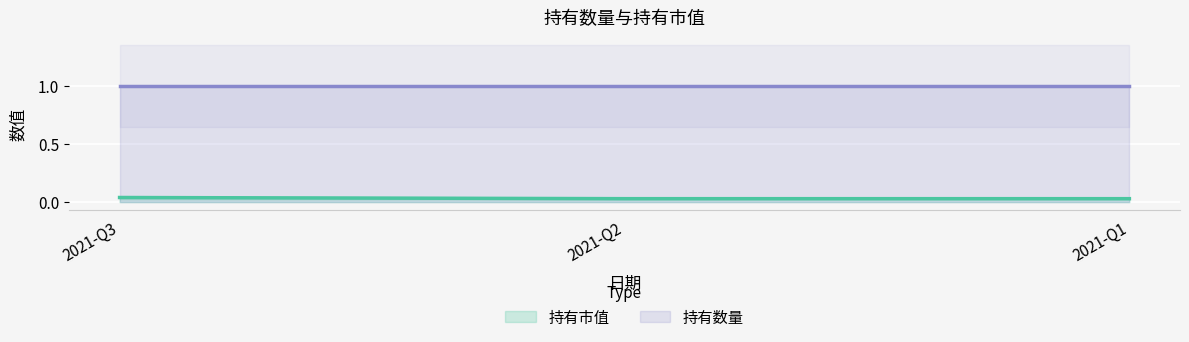

List the series in order of their peak value, lowest first.

持有市值, 持有数量